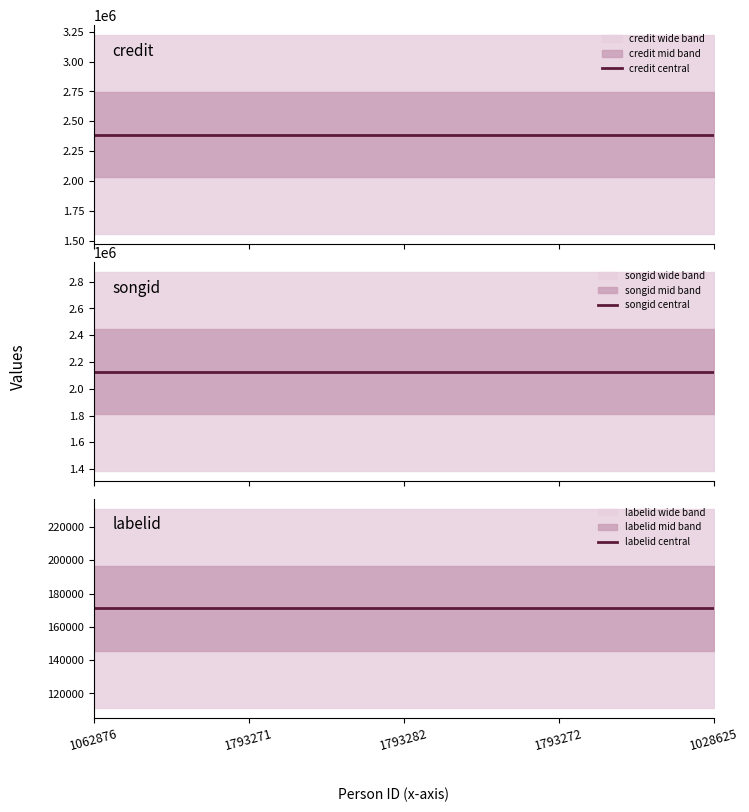

True or false: labelid central has a value of 171097 at 1793271.

True